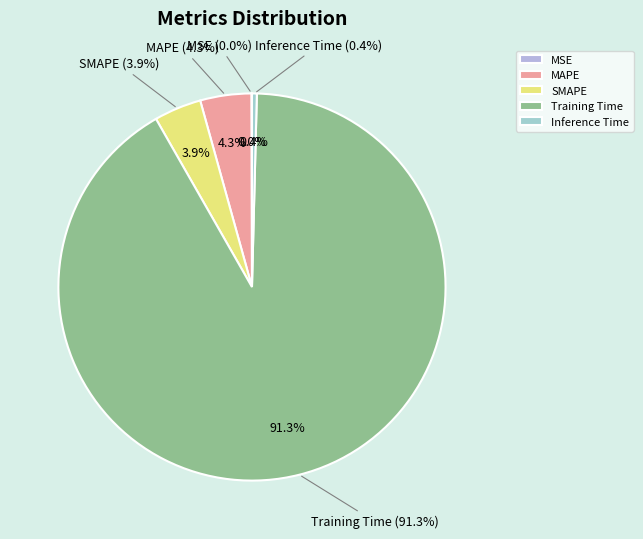

How many slices are in this pie chart?

5